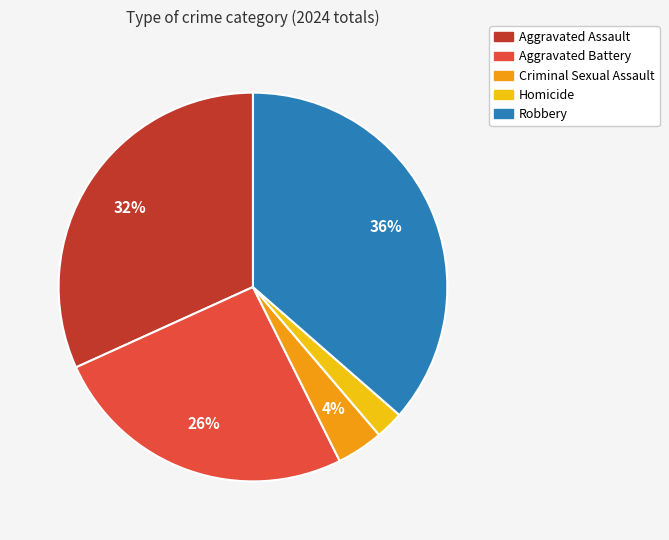

True or false: Aggravated Battery accounts for 26% of the total.

True